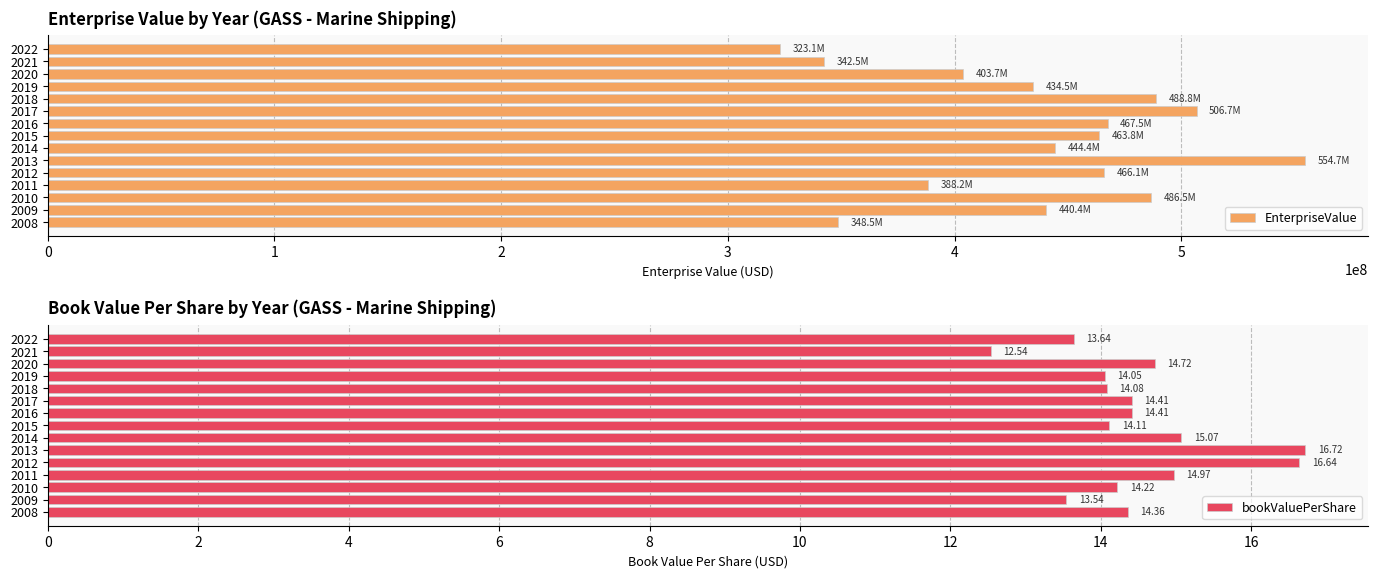

Which category has the highest value in the bookValuePerShare series?

2013